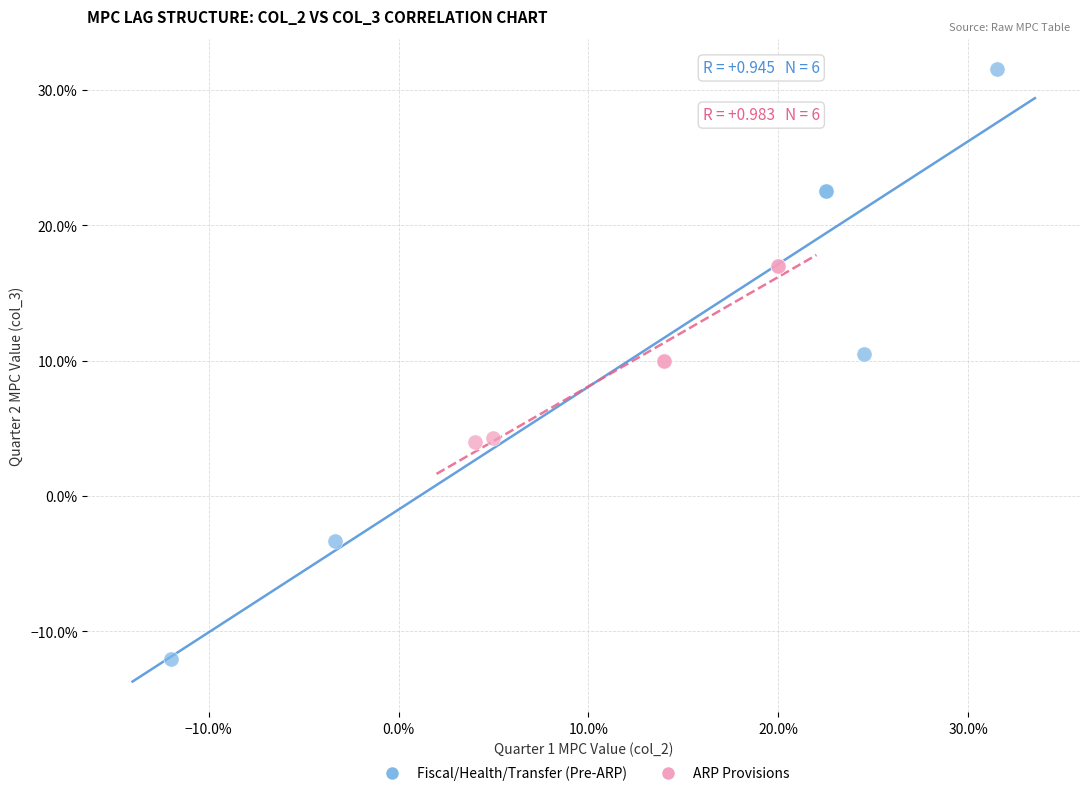

What are all the series names shown in the legend?

Fiscal/Health/Transfer (Pre-ARP), ARP Provisions